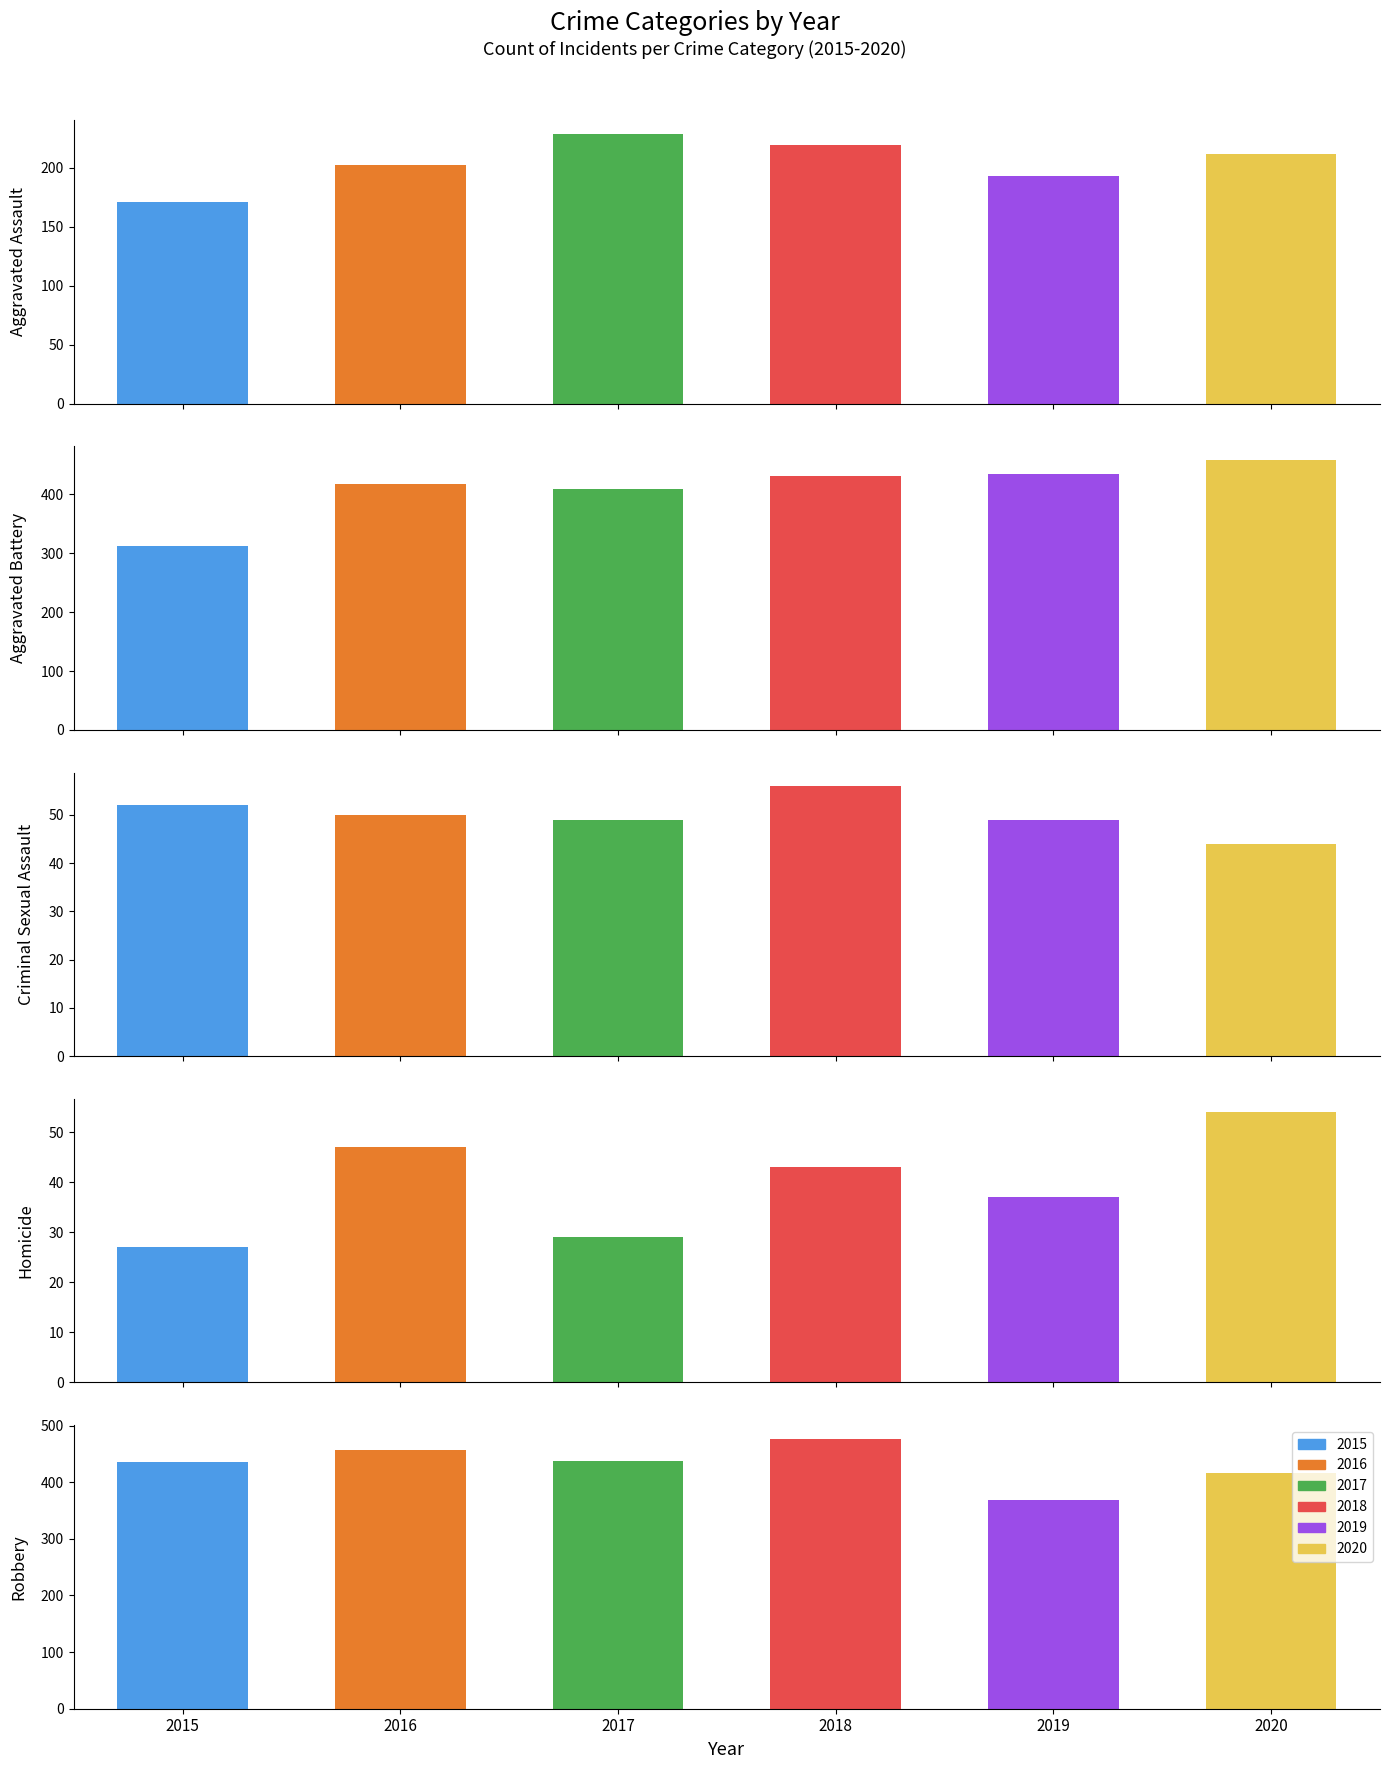

List the labels in order of 2017 value, largest first.

Robbery, Aggravated Battery, Aggravated Assault, Criminal Sexual Assault, Homicide